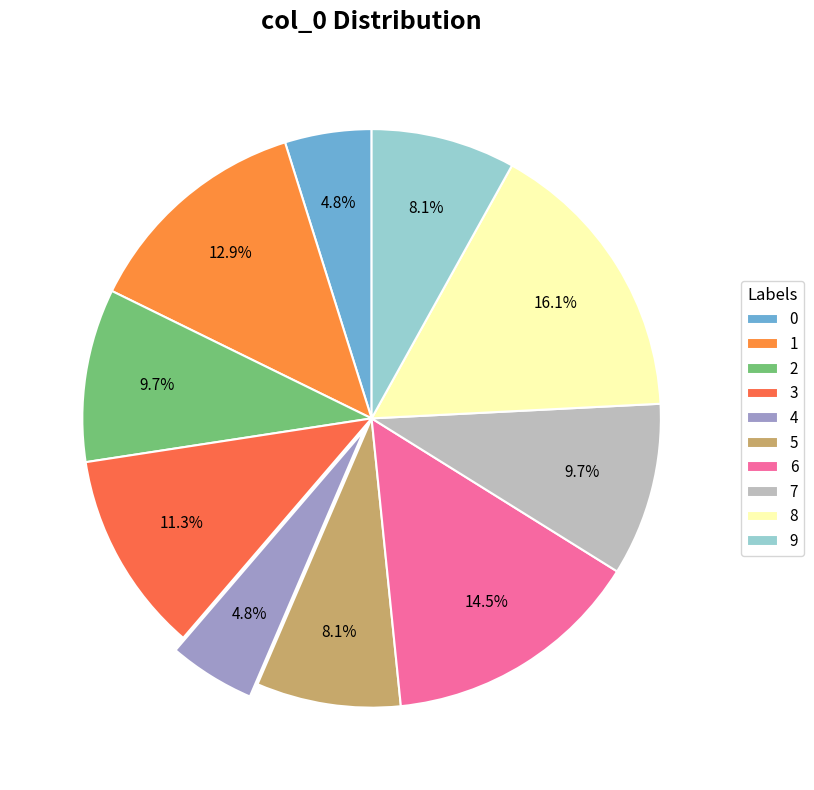

Combined, do 9 and 2 account for over 50%?

No